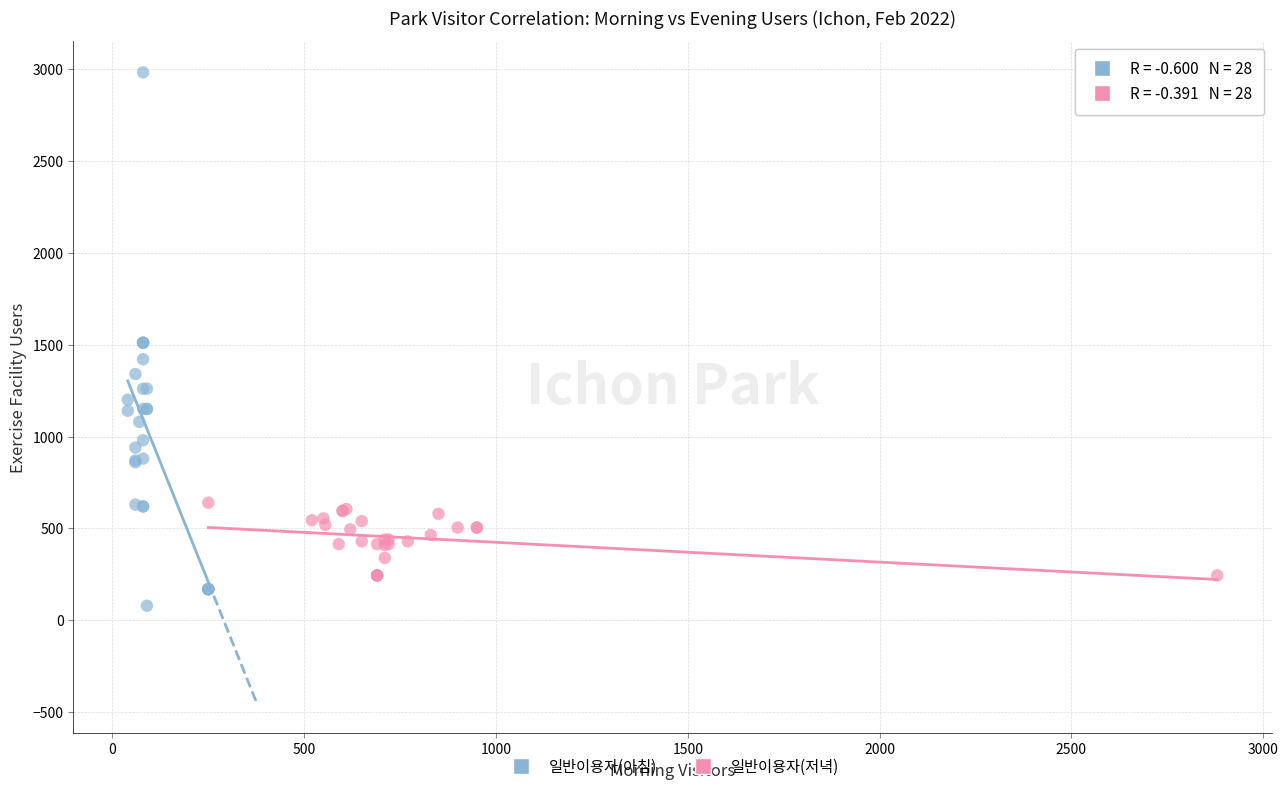

Which series has the largest Y range (max minus min)?

일반이용자(아침)